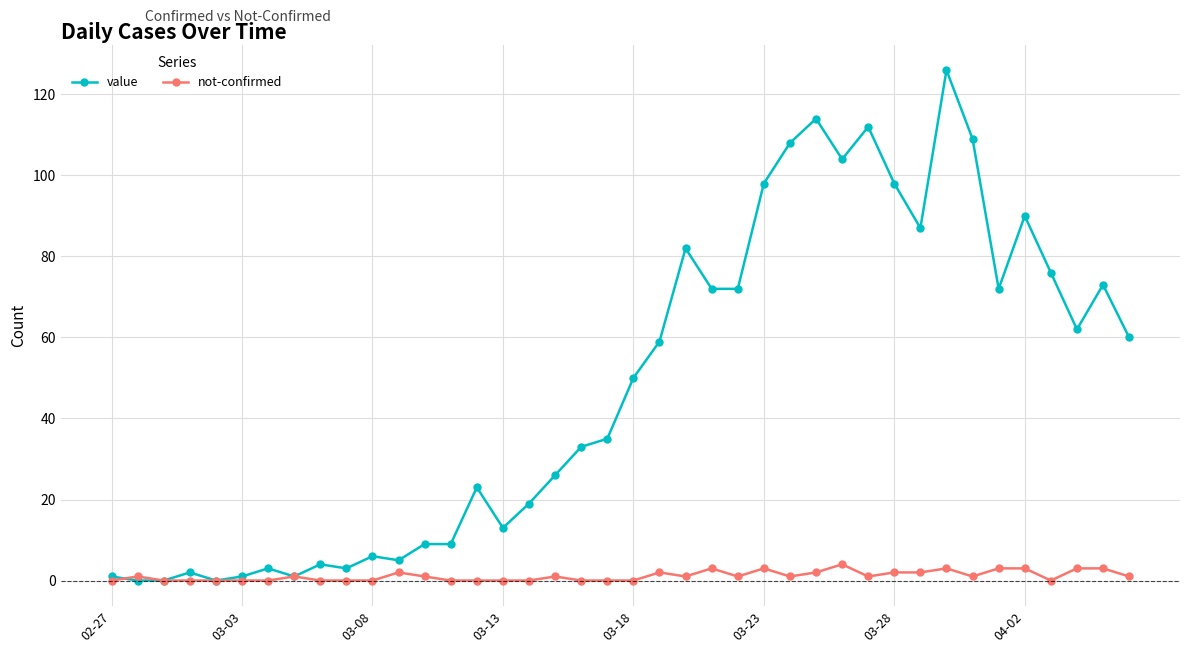

What is the maximum value for value?

126